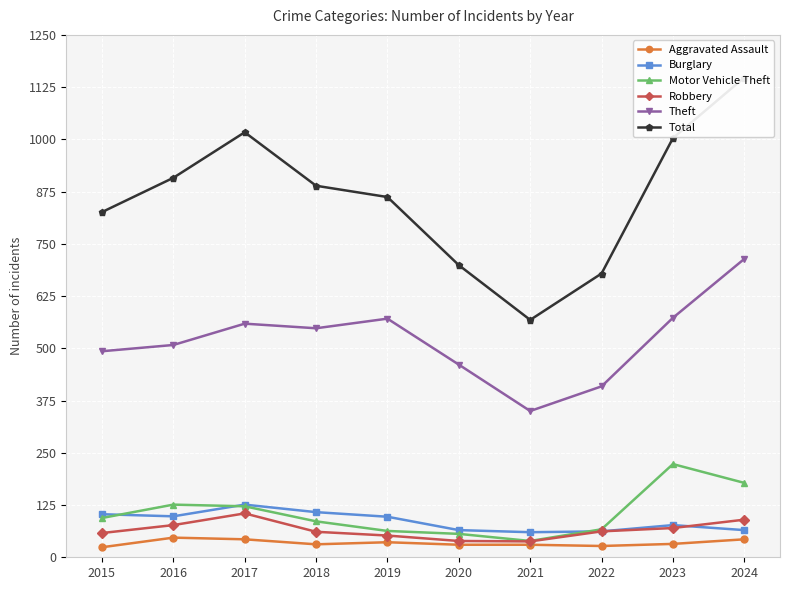

At how many categories does at least one series exceed 990?

3